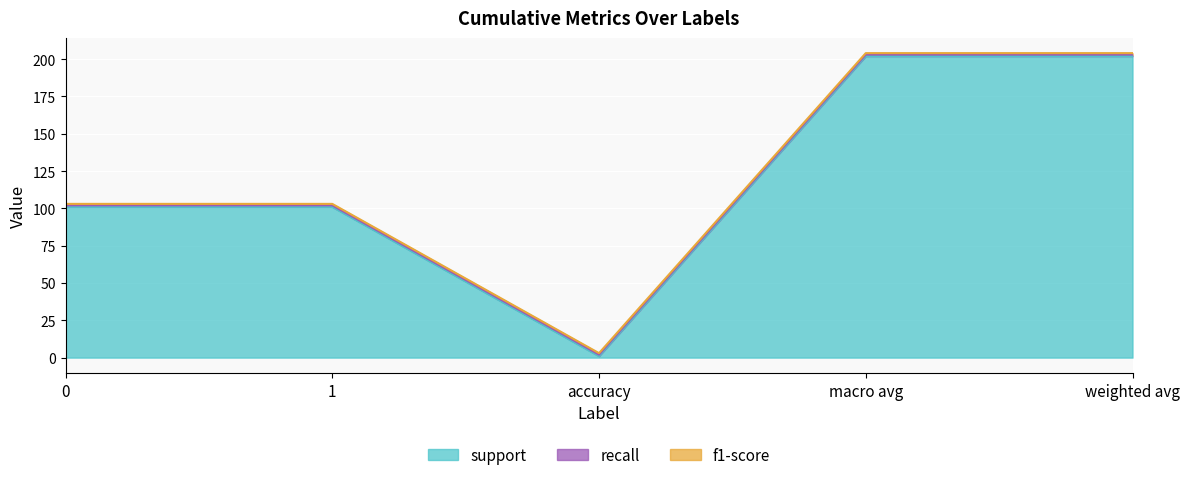

Which label corresponds to the largest value in the chart?

macro avg